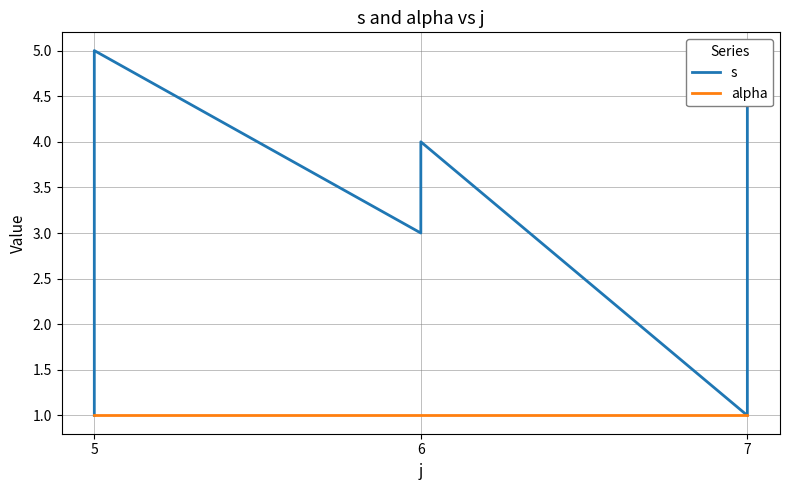

True or false: alpha and s cross at least once.

False